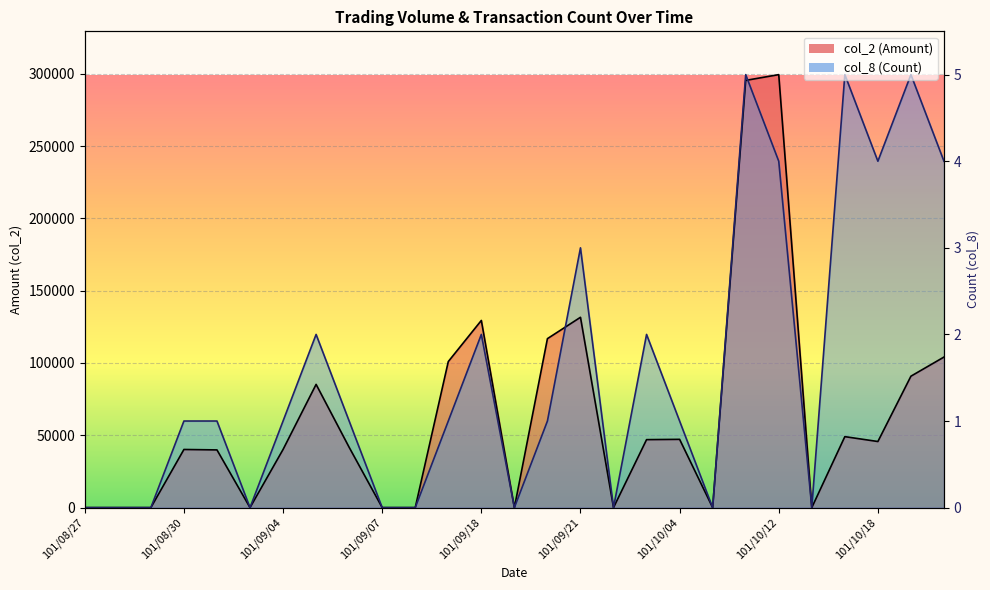

What is the sum of all col_2 (Amount) values?

1704680